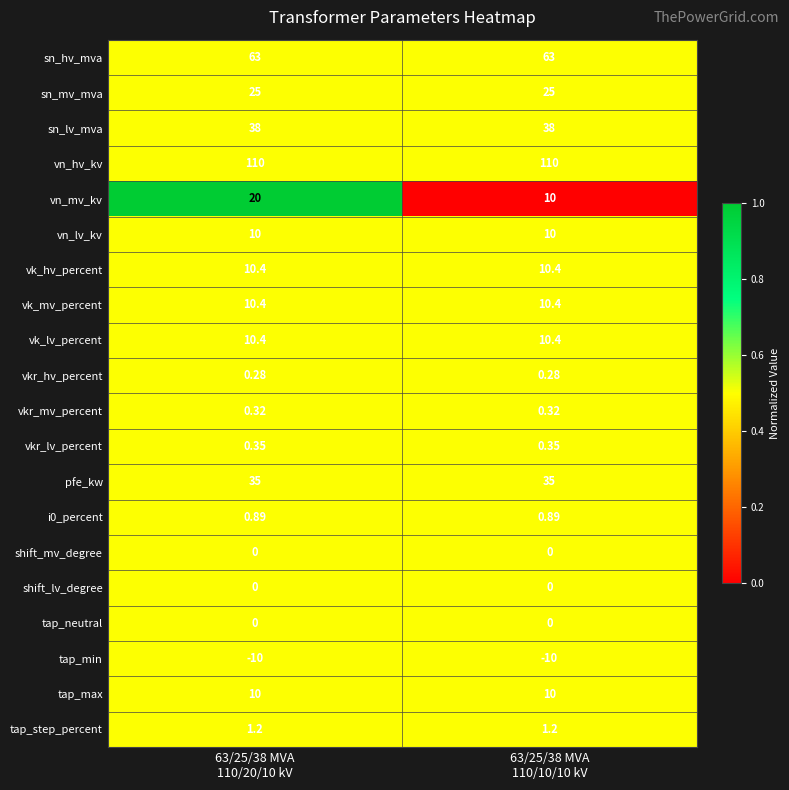

Which series has the widest spread of values?

vn_mv_kv